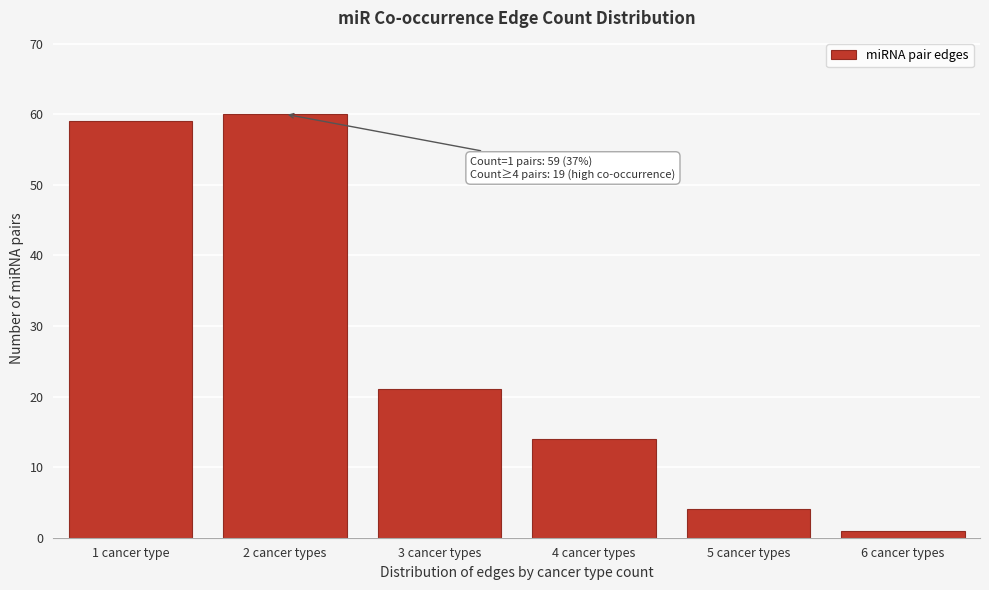

Reading left to right, extract all data points from this chart.

1 cancer type=59	2 cancer types=60	3 cancer types=21	4 cancer types=14	5 cancer types=4	6 cancer types=1